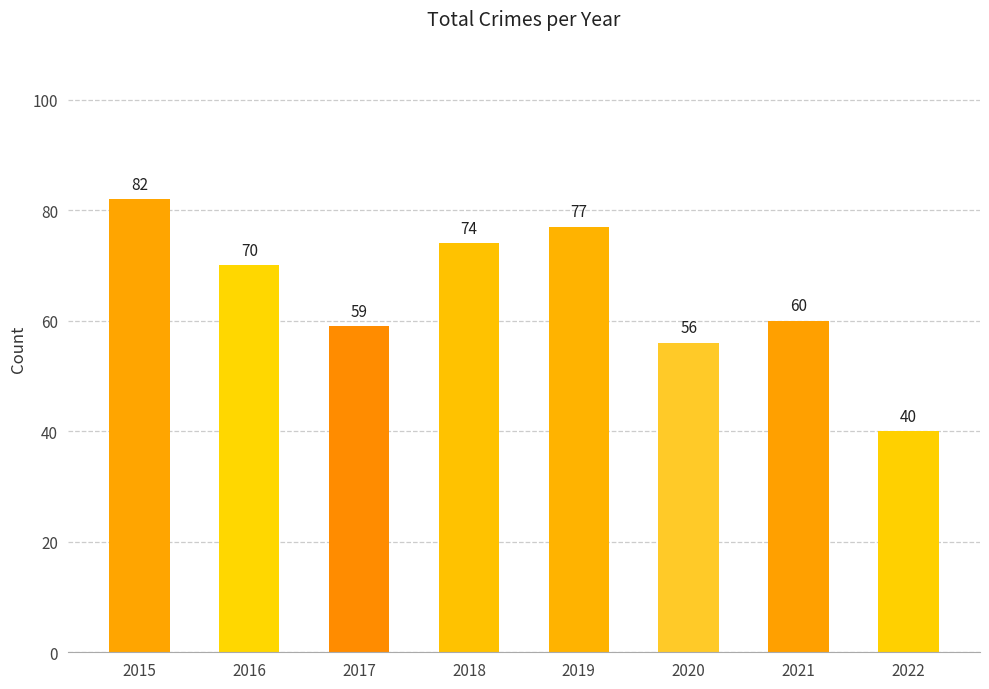

What is the minimum value shown in the chart?

40